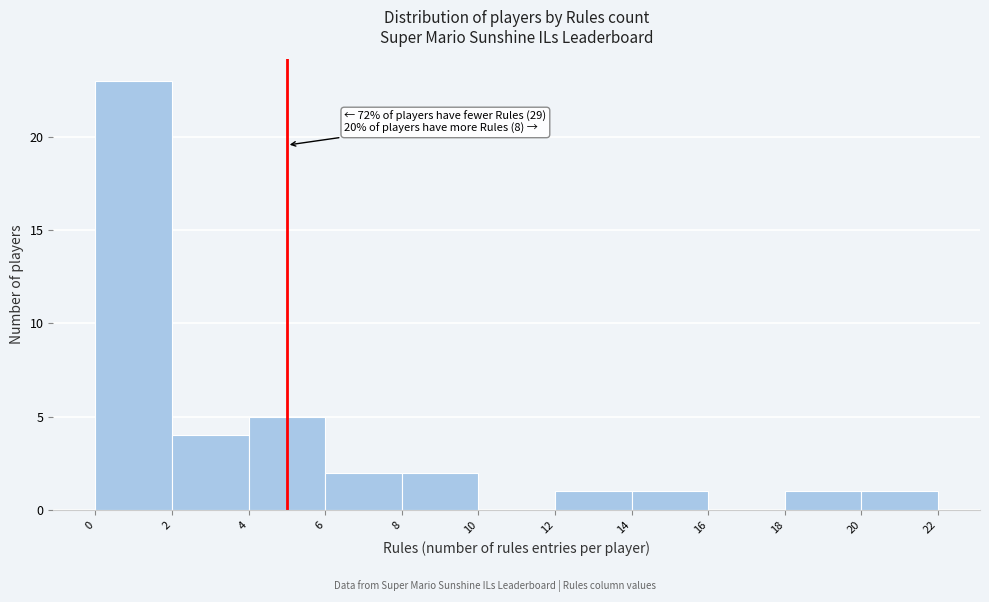

Which range on the x-axis has the tallest bar?

0 to 2